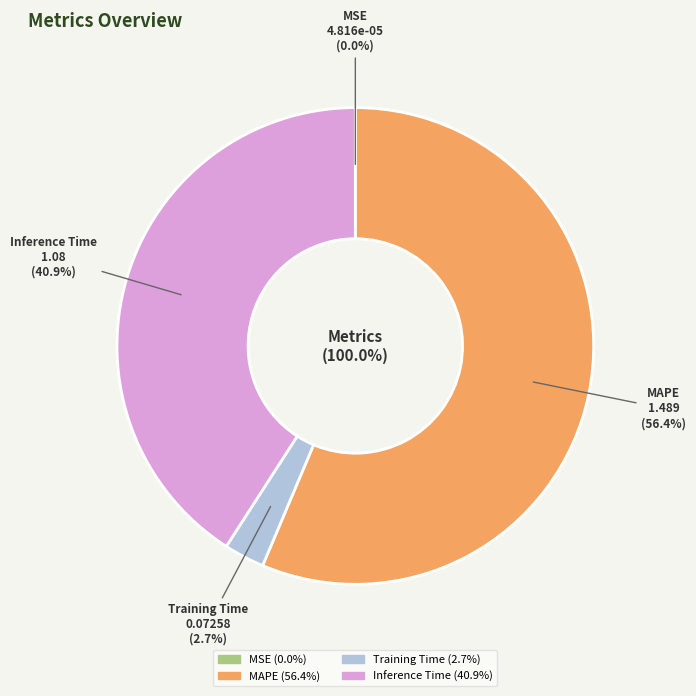

Does any single category account for the majority?

Yes